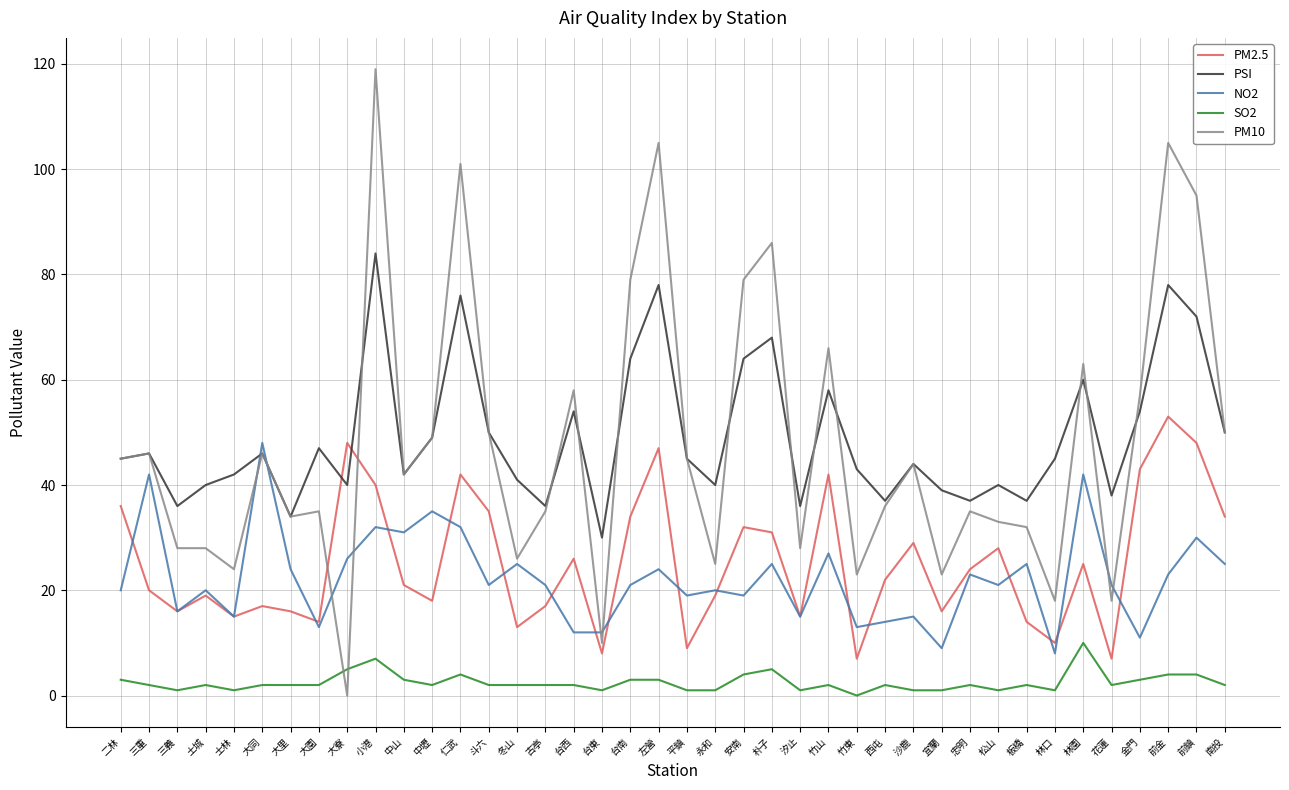

What is the minimum value for NO2?

8